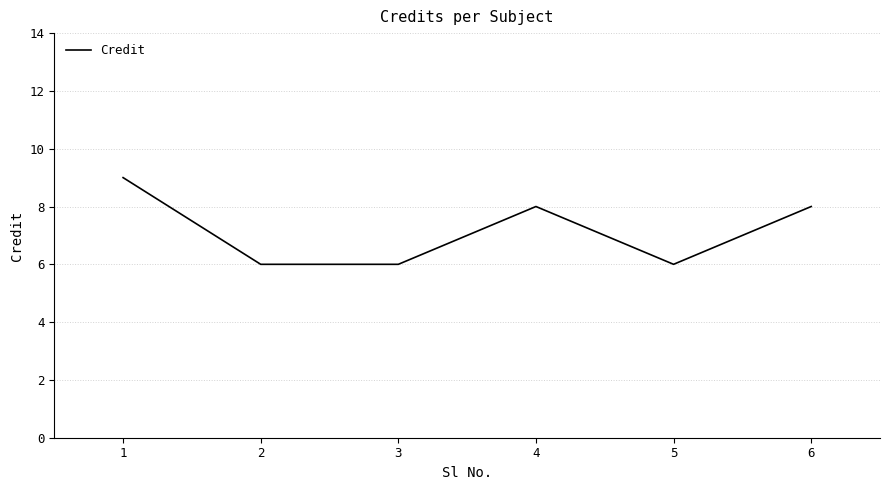

Which category has the highest value across all series?

1